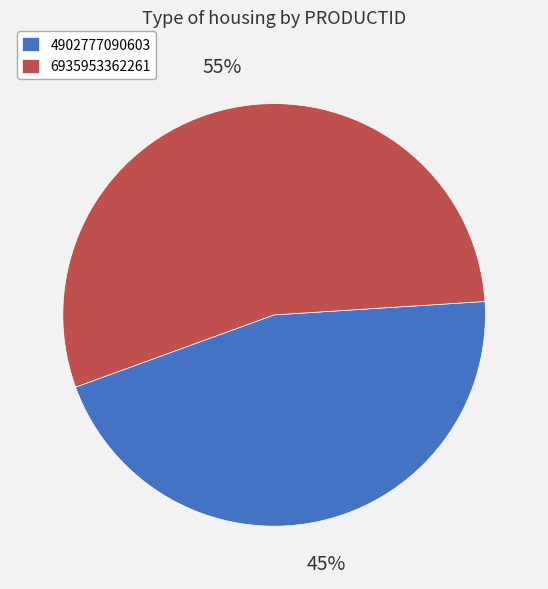

To the nearest percent, what percentage of the pie is 4902777090603?

45%